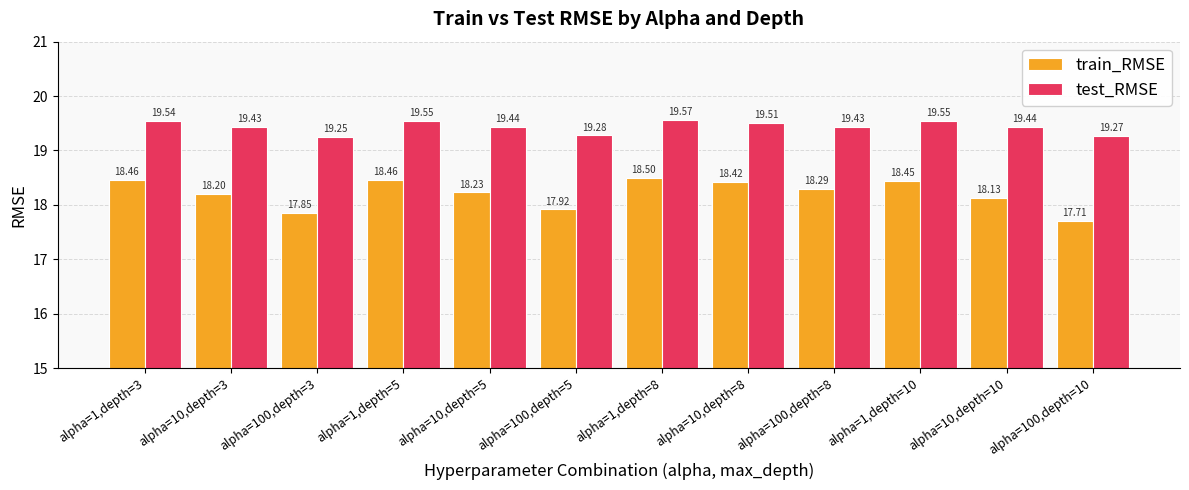

What are all the series names shown in the legend?

train_RMSE, test_RMSE